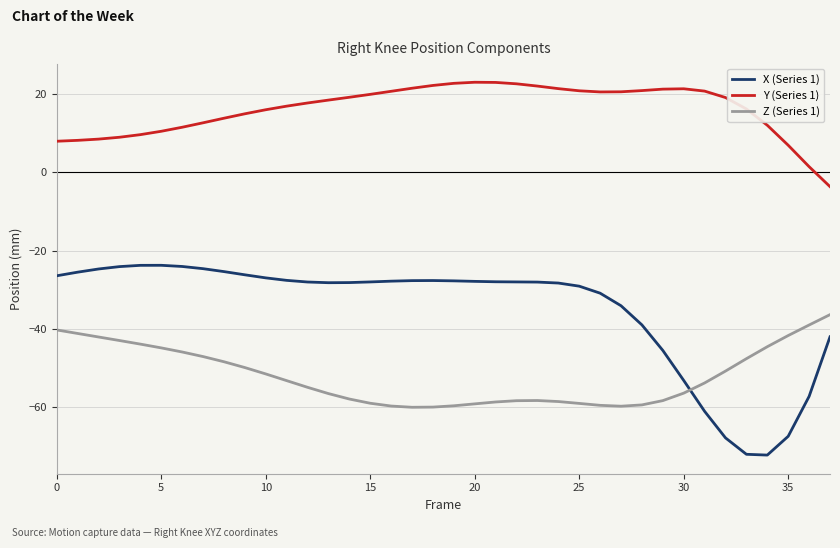

In X (Series 1), how many points are higher than both neighbors (excluding endpoints)?

2